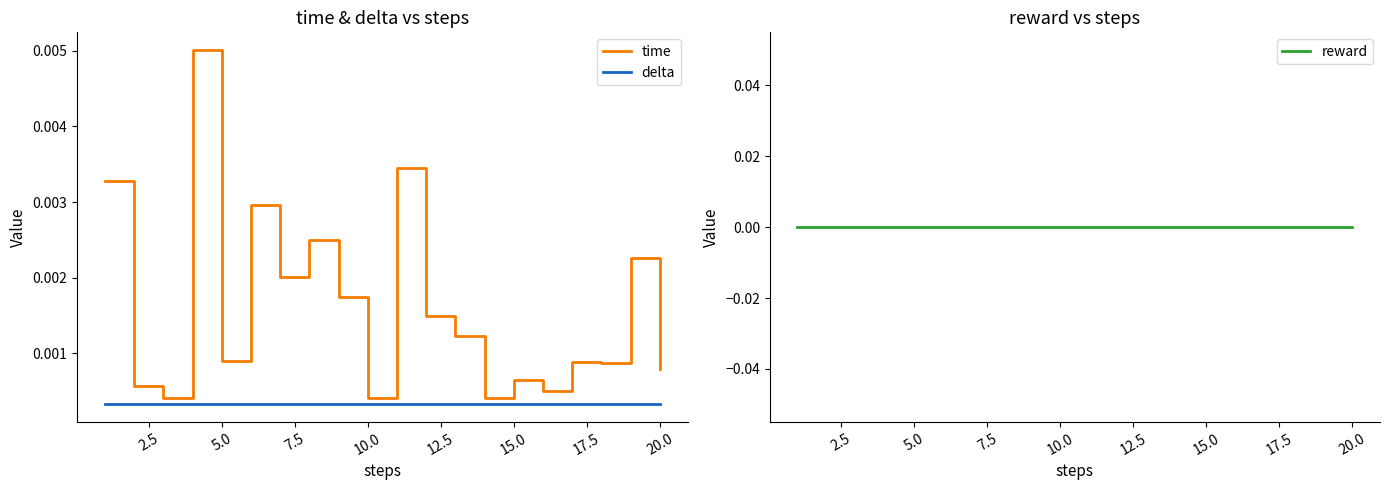

Which series has the largest range (max minus min)?

time